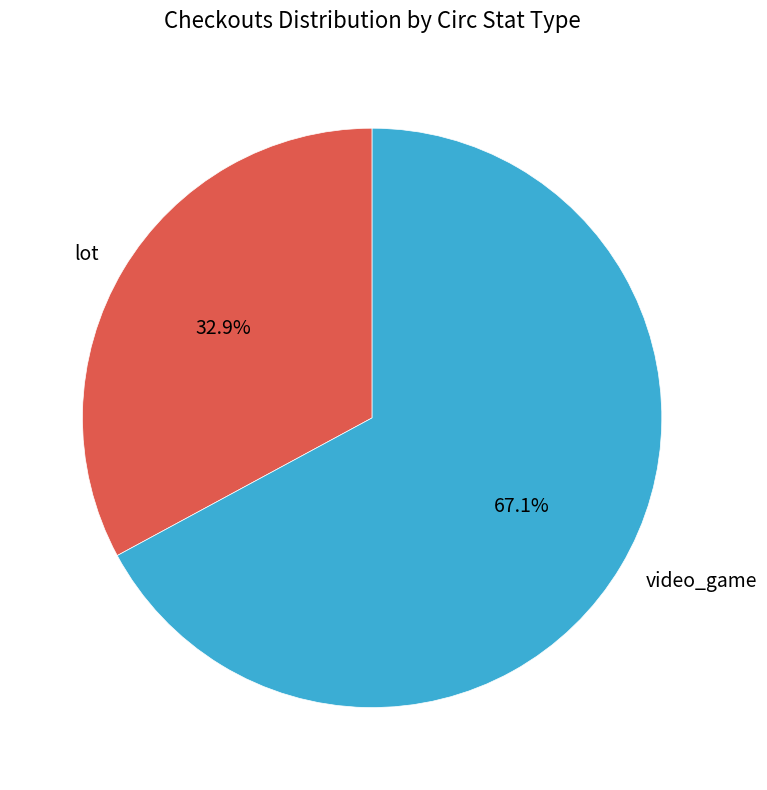

To the nearest percent, what portion does video_game represent?

67%